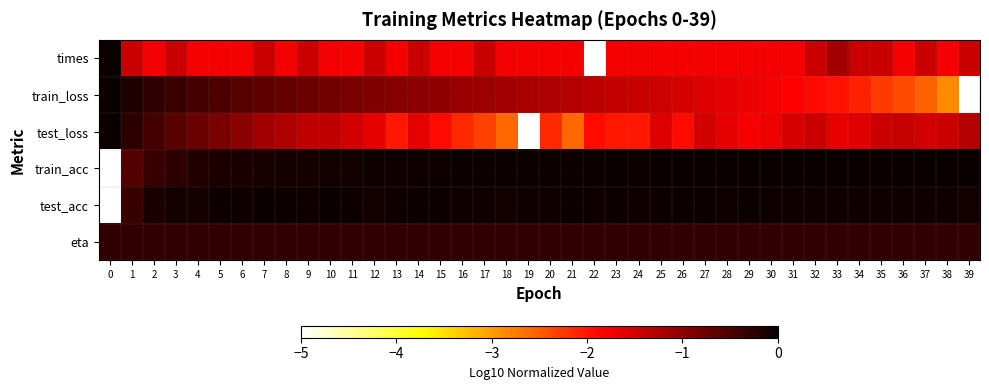

Rank the series at 13 from lowest to highest value.

test_loss, times, train_loss, eta, test_acc, train_acc